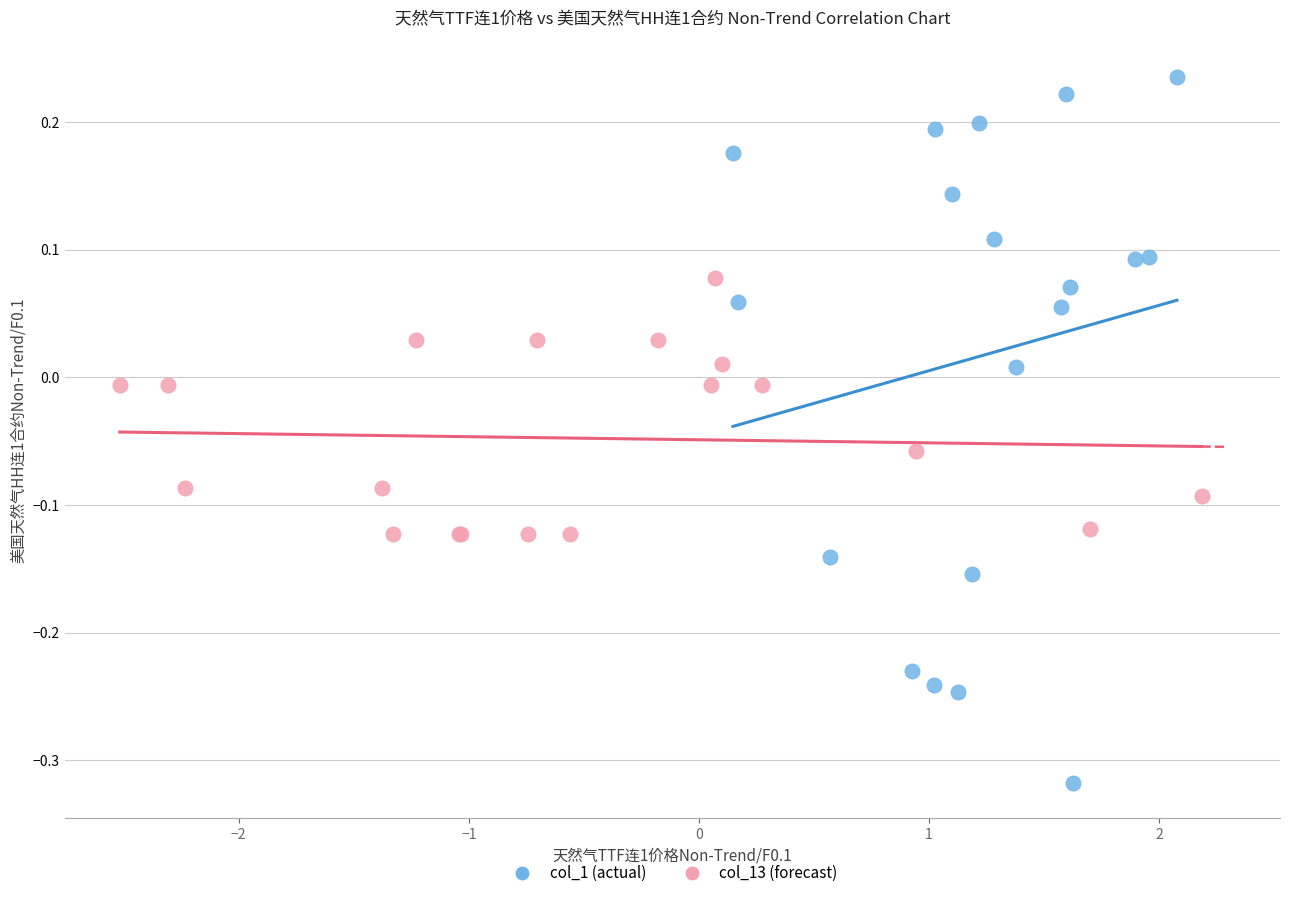

Which series contains the lowest Y value?

col_1 (actual)